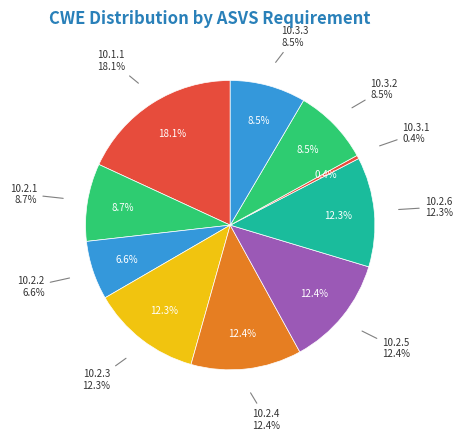

To the nearest percent, what is the difference between the largest and smallest slice percentages?

18%